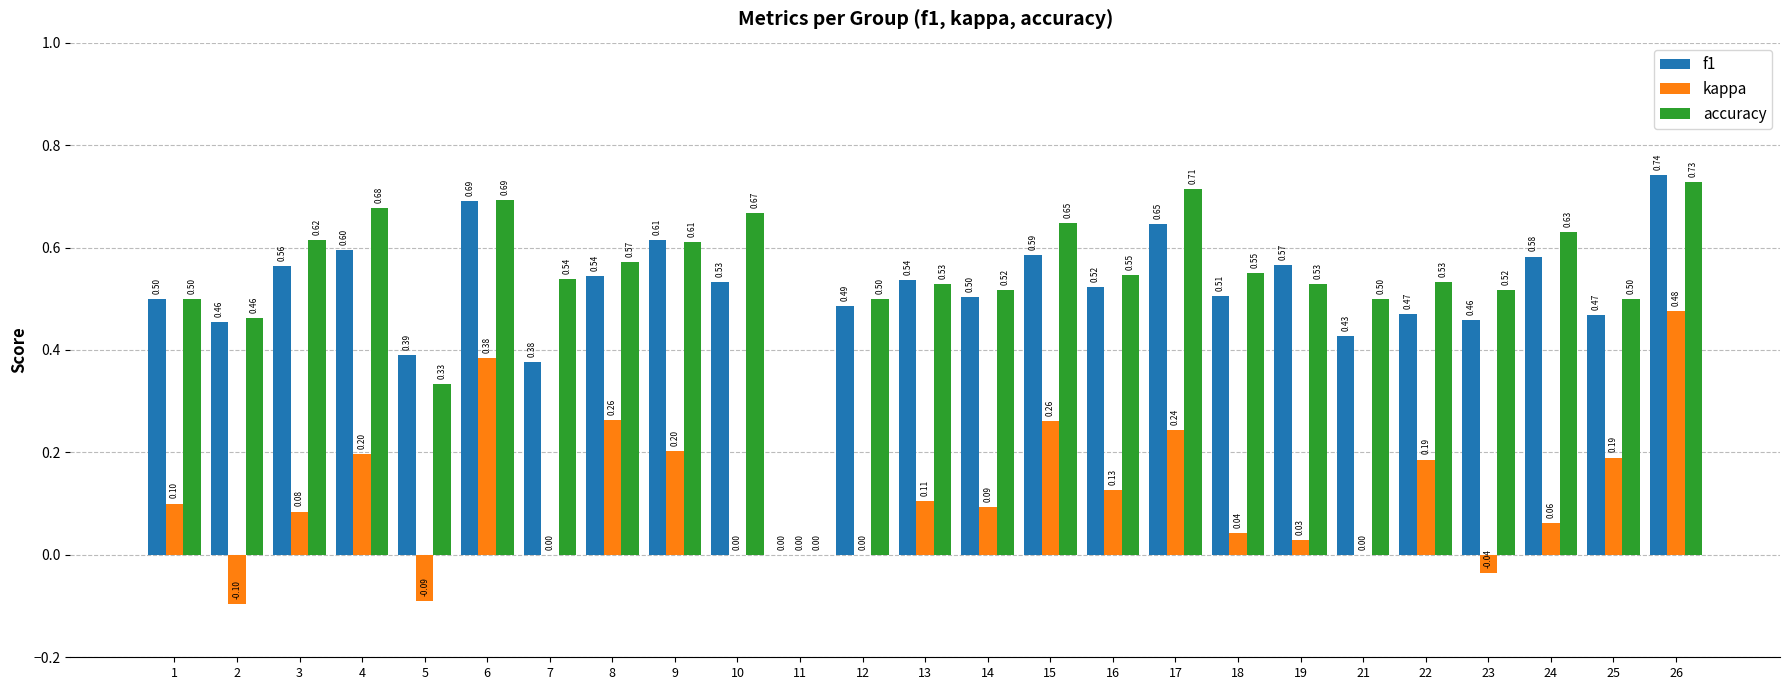

Between 7 and 25, which series saw the biggest shift?

kappa